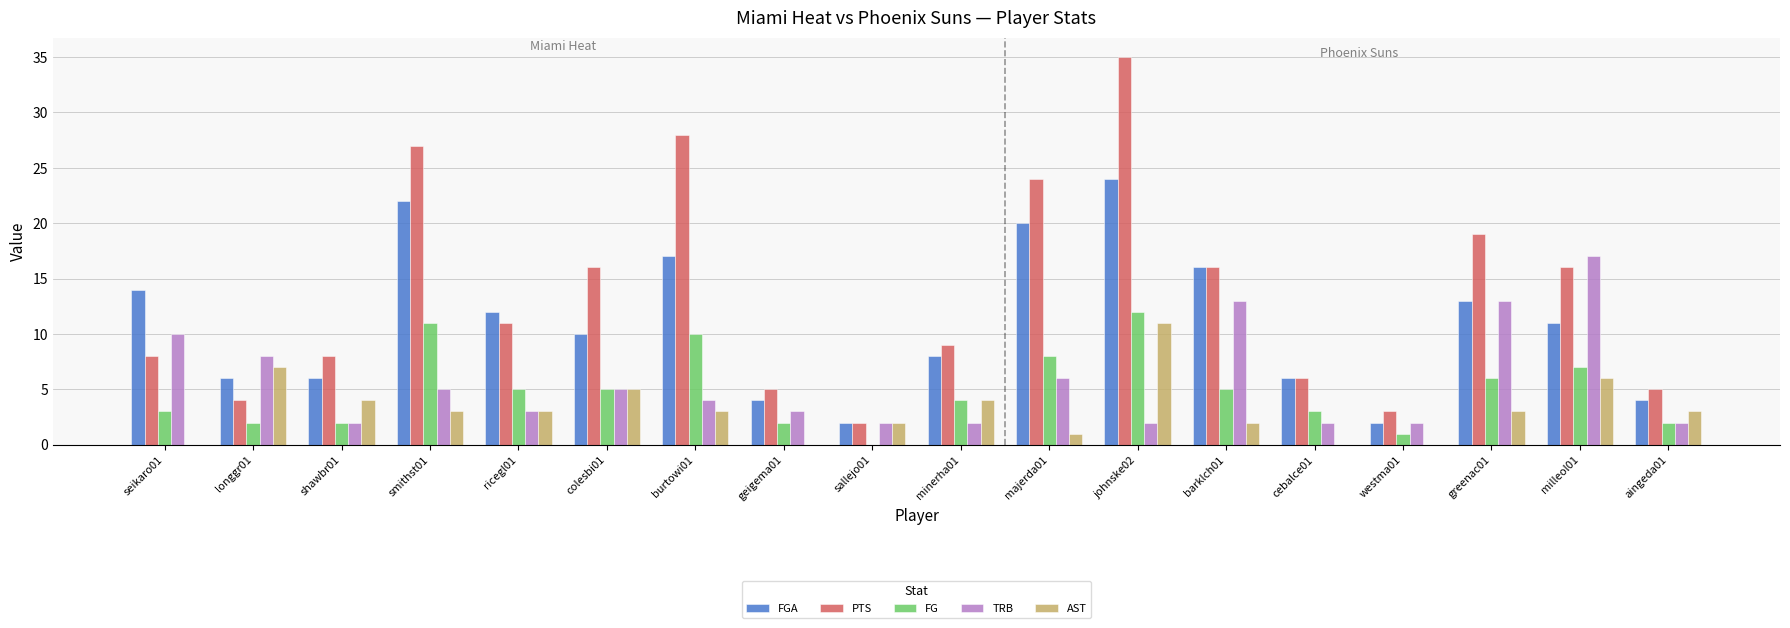

Which series changed the most between burtowi01 and aingeda01?

PTS